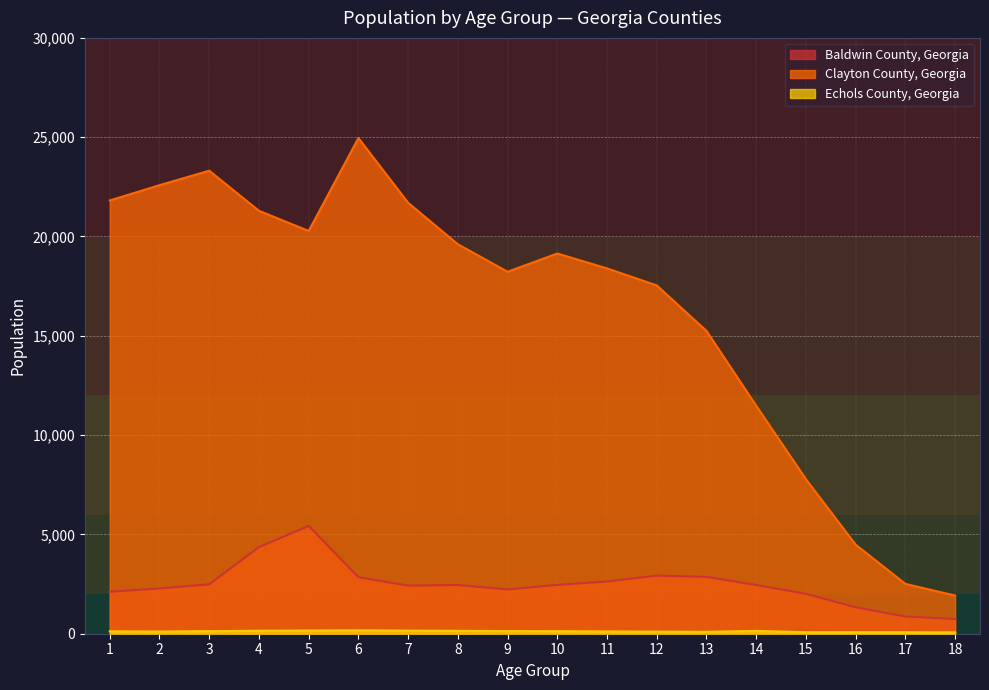

Reading left to right, transcribe all the data shown in this chart.

Baldwin County, Georgia: 1=2113	2=2278	3=2487	4=4360	5=5430	6=2846	7=2420	8=2452	9=2229	10=2458	11=2631	12=2925	13=2863	14=2452	15=2008	16=1333	17=863	18=742
Clayton County, Georgia: 1=21815	2=22584	3=23312	4=21294	5=20279	6=24956	7=21696	8=19609	9=18225	10=19144	11=18393	12=17537	13=15245	14=11477	15=7776	16=4483	17=2509	18=1922
Echols County, Georgia: 1=120	2=110	3=130	4=150	5=160	6=170	7=155	8=145	9=135	10=125	11=115	12=105	13=95	14=142	15=77	16=78	17=78	18=68